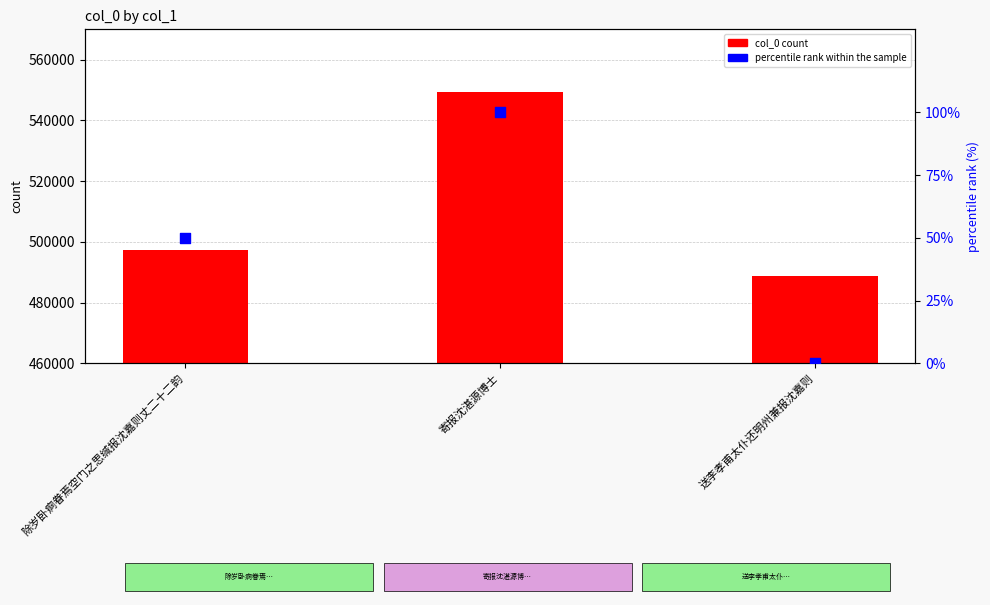

What is the total value across all series at 寄报沈湛源博士?

549394